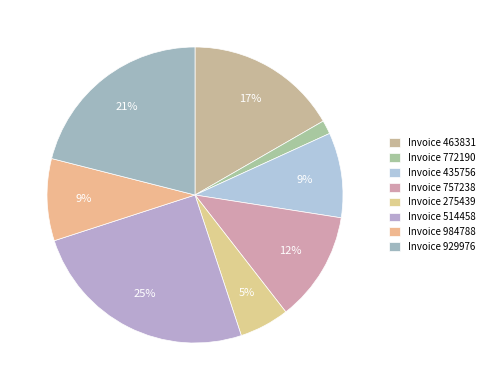

Is there a majority slice in this chart?

No